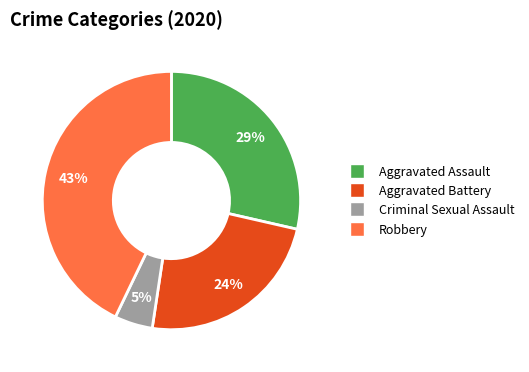

Rank the categories by value from highest to lowest.

Robbery, Aggravated Assault, Aggravated Battery, Criminal Sexual Assault